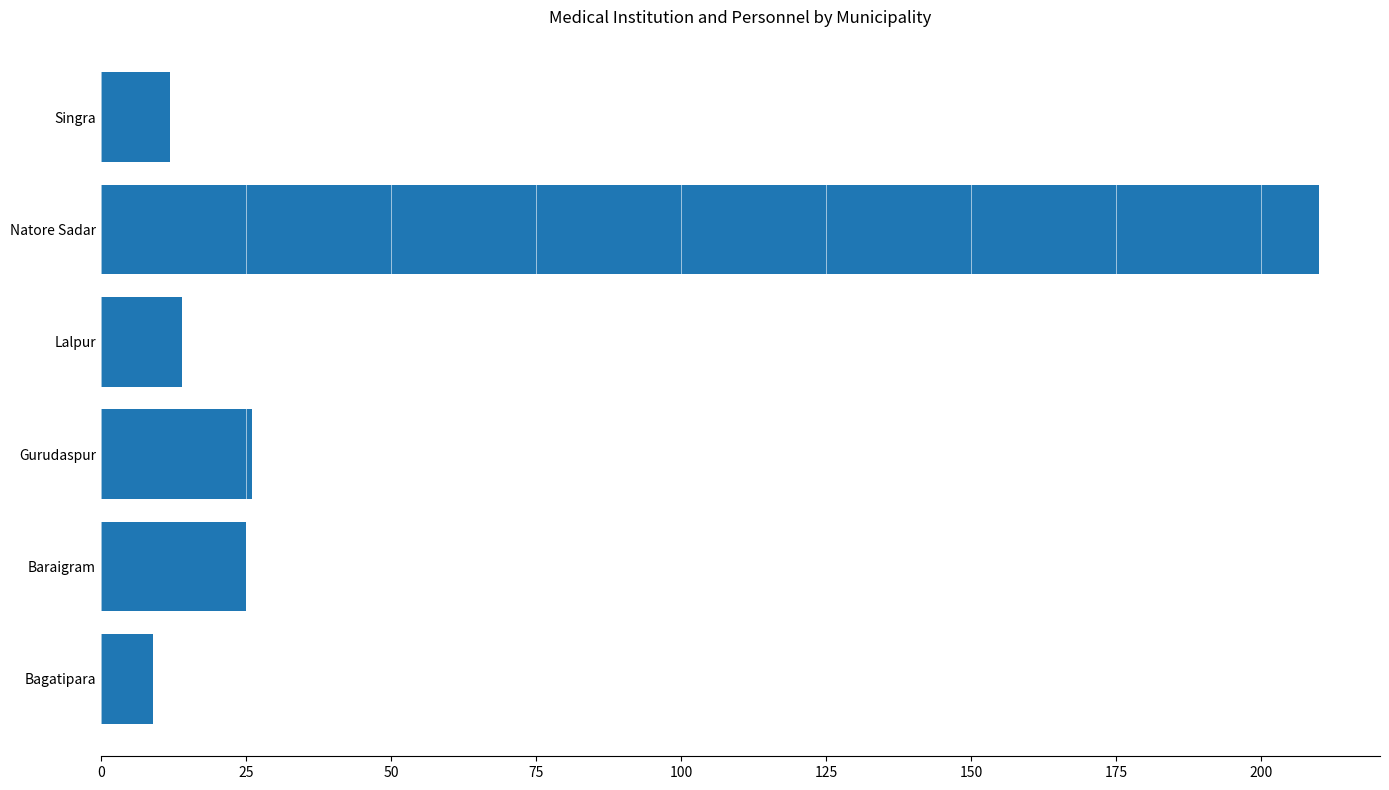

What is the change in value from Baraigram to Singra?

-13